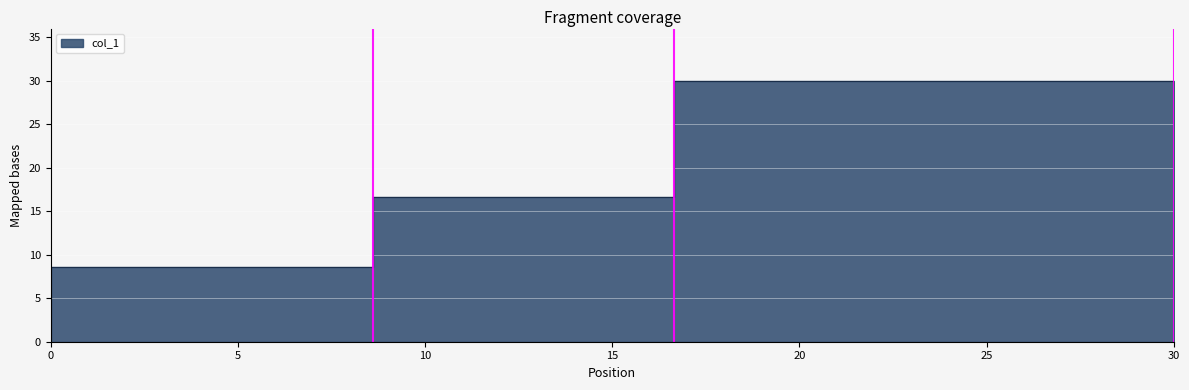

Is it true that the value at 0.0 is 14.3?

False